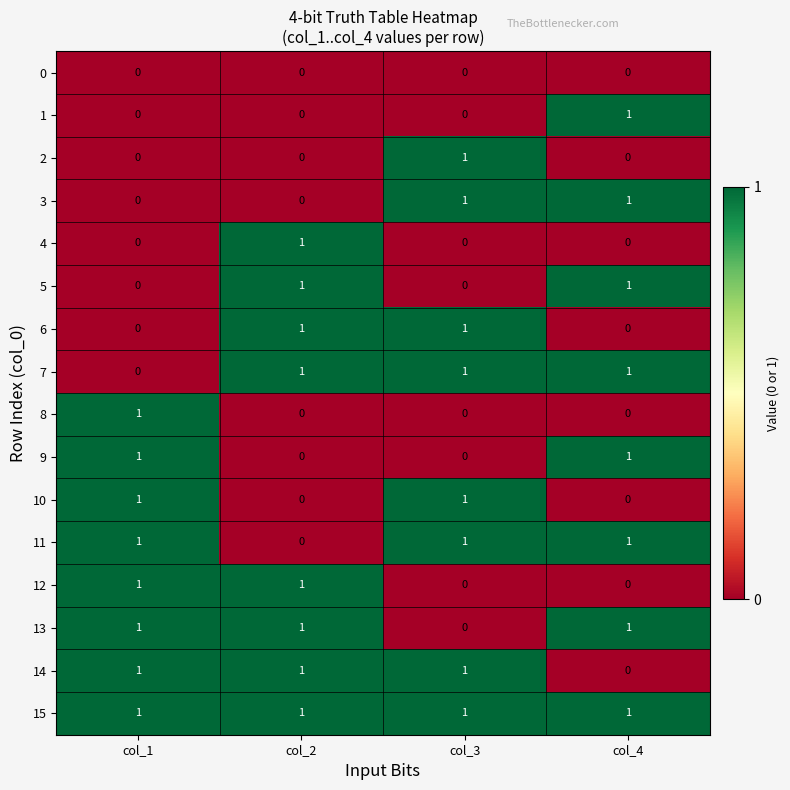

What is the sum of all 11 values?

3